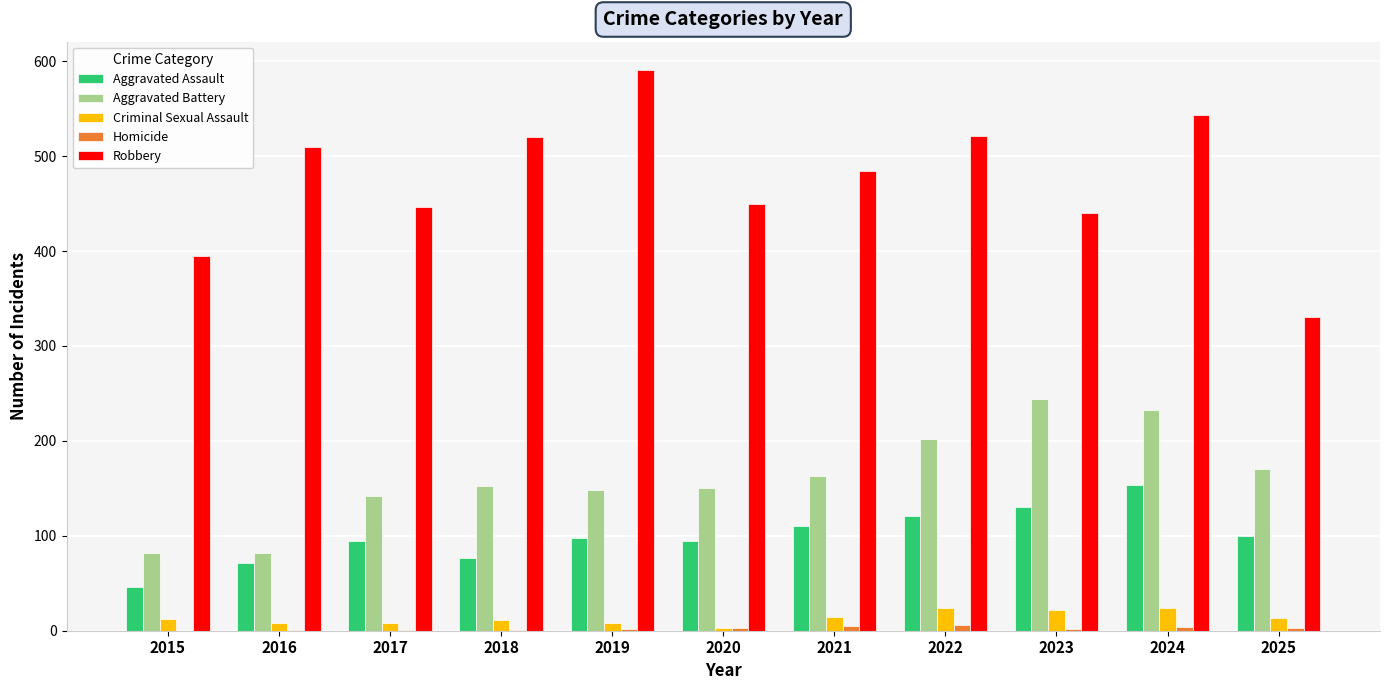

What is the total value across all series at 2022?

874